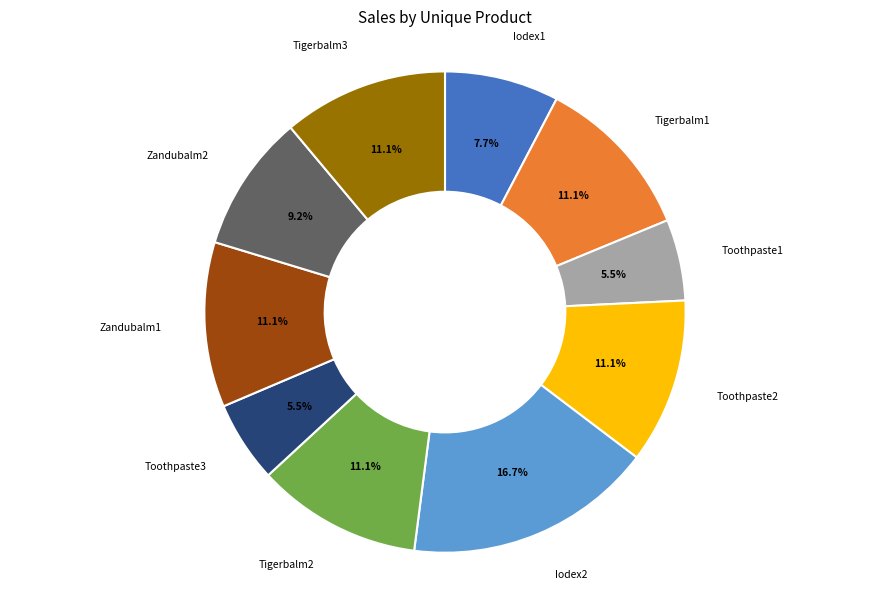

Is there any slice that represents more than half of the pie?

No